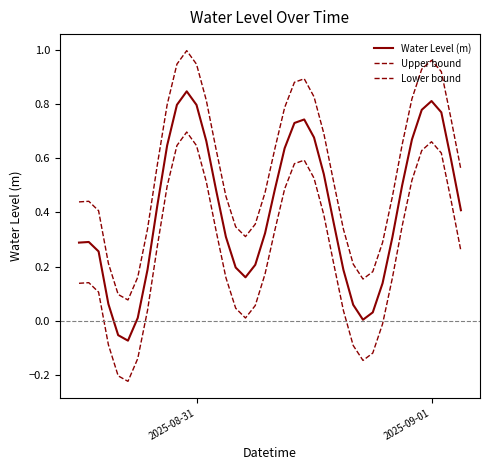

How many lines are shown in the chart?

3